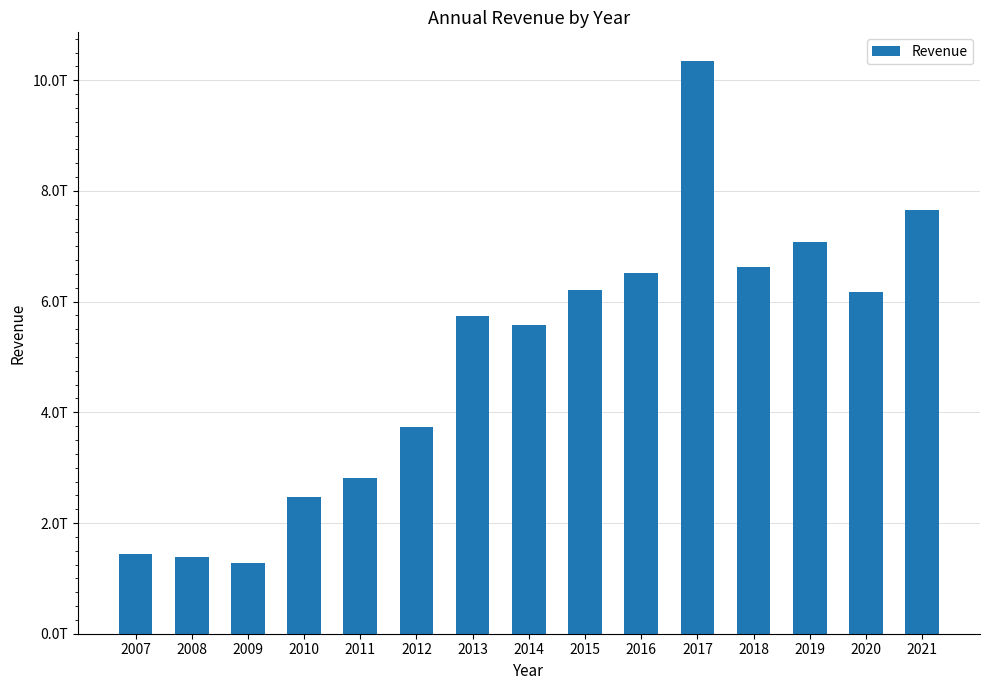

Does the chart contain any negative values?

No